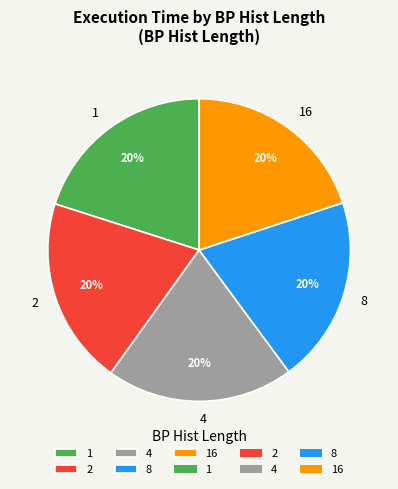

To the nearest percent, what portion does 4 represent?

20%